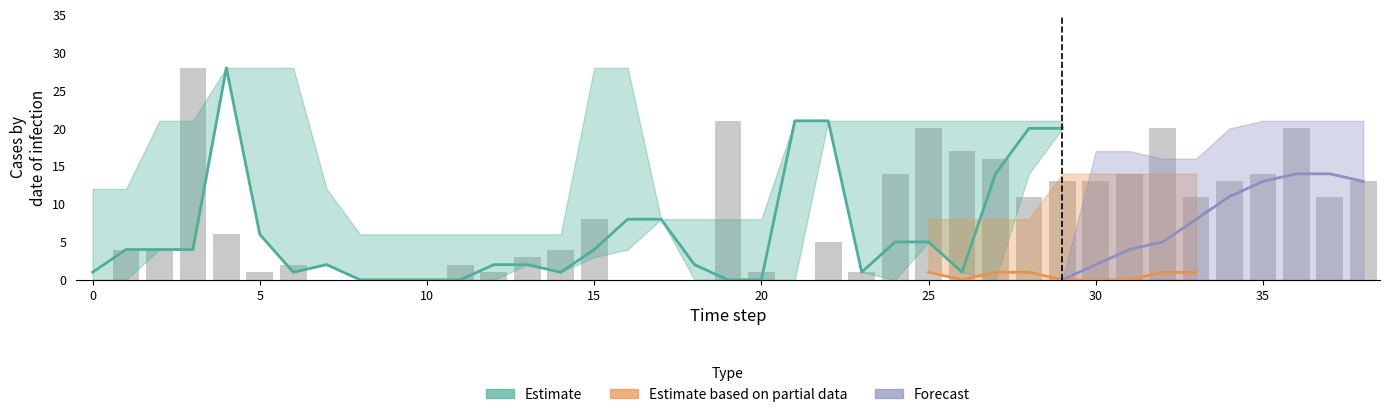

Does the chart contain stacked bars?

No